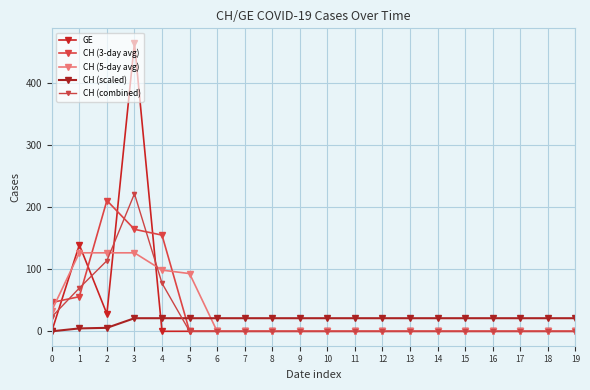

At which category is the sum across all series the highest?

3